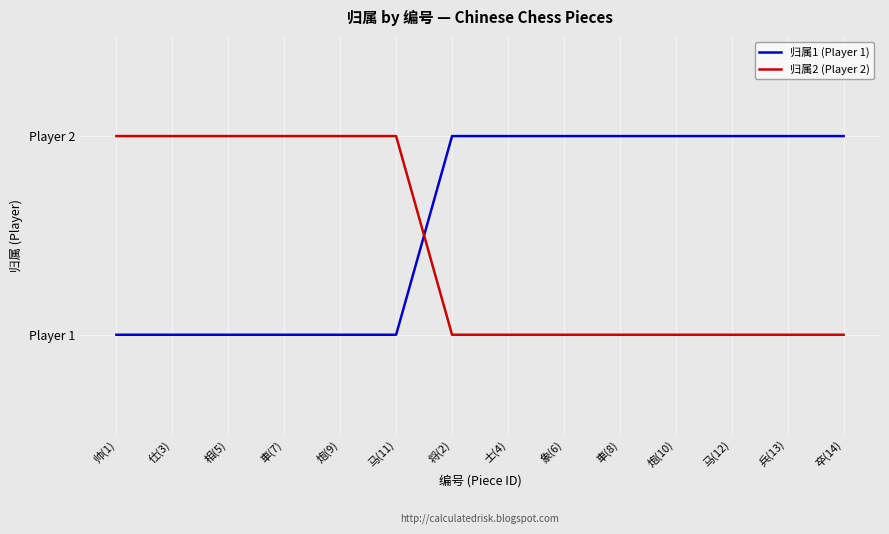

Which series has the widest spread of values?

归属1 (Player 1)